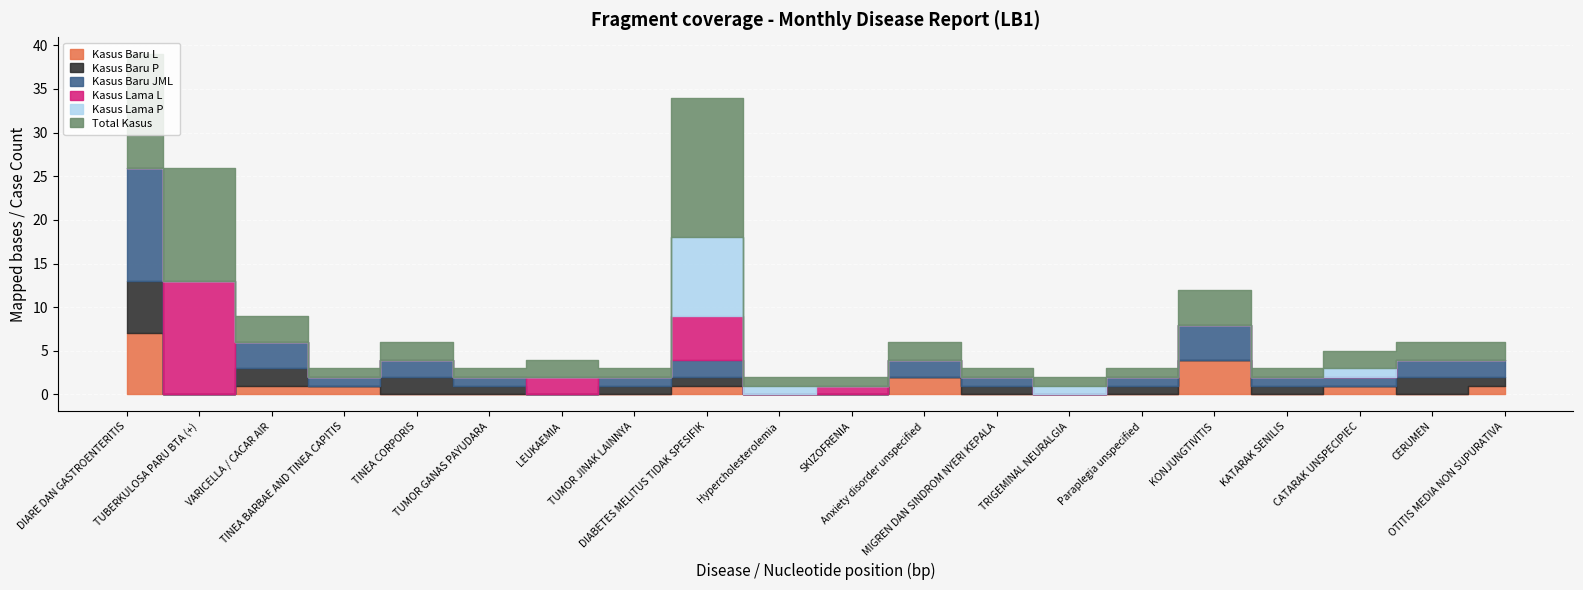

What are all the series names shown in the legend?

Kasus Baru L, Kasus Baru P, Kasus Baru JML, Kasus Lama L, Kasus Lama P, Total Kasus